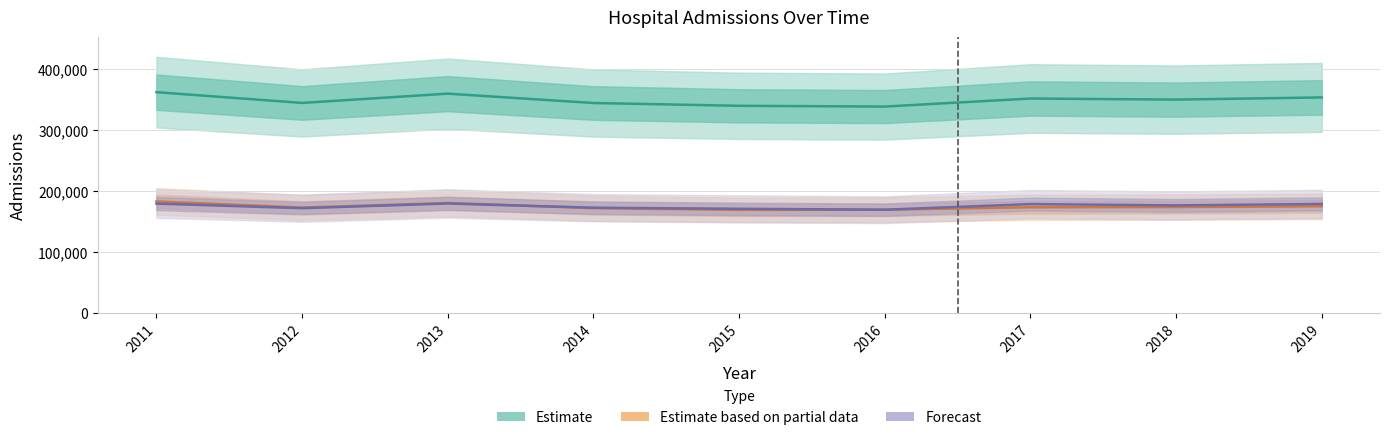

In Estimate based on partial data, how many points are higher than both neighbors (excluding endpoints)?

1